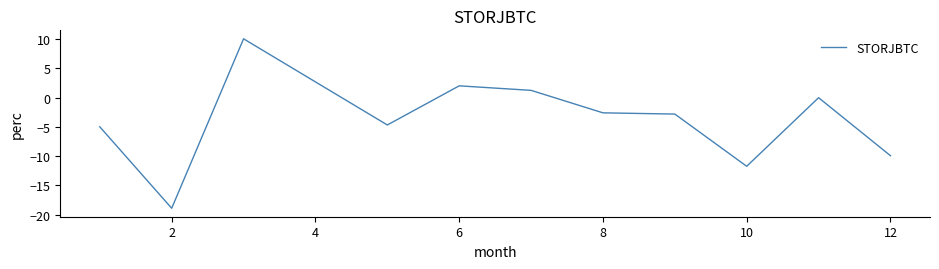

What is the minimum value shown in the chart?

-18.9